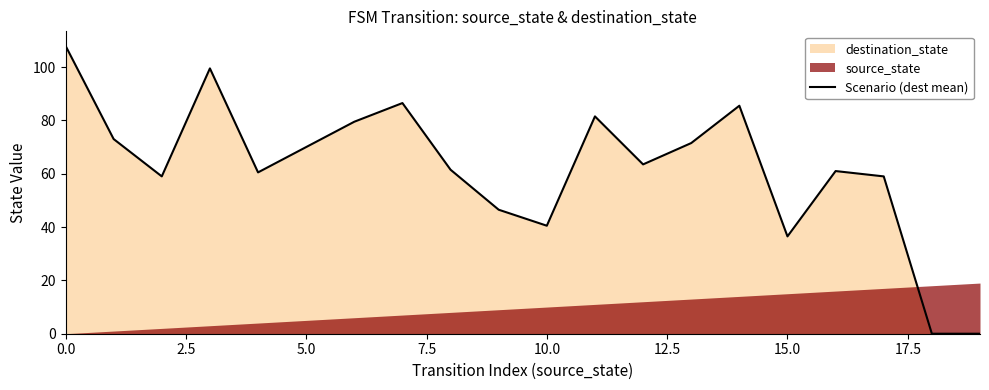

How many data points are less than 63?

10